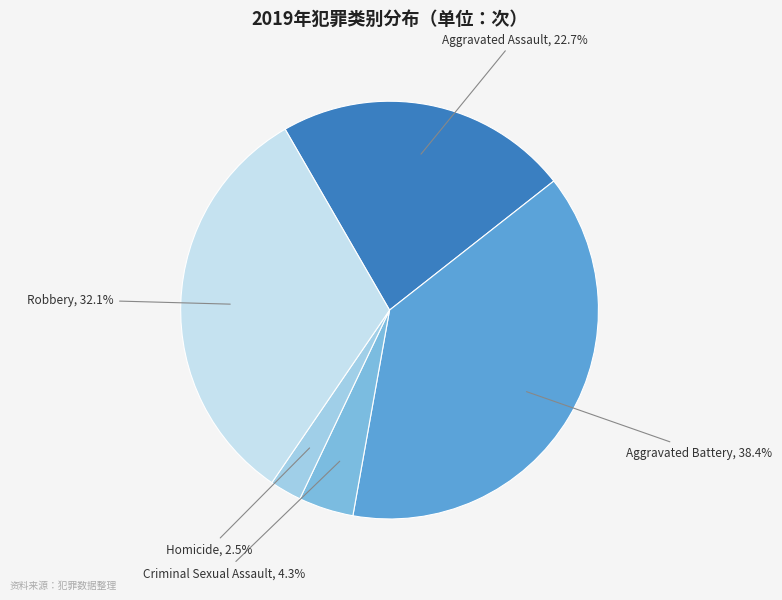

Does any single category account for the majority?

No